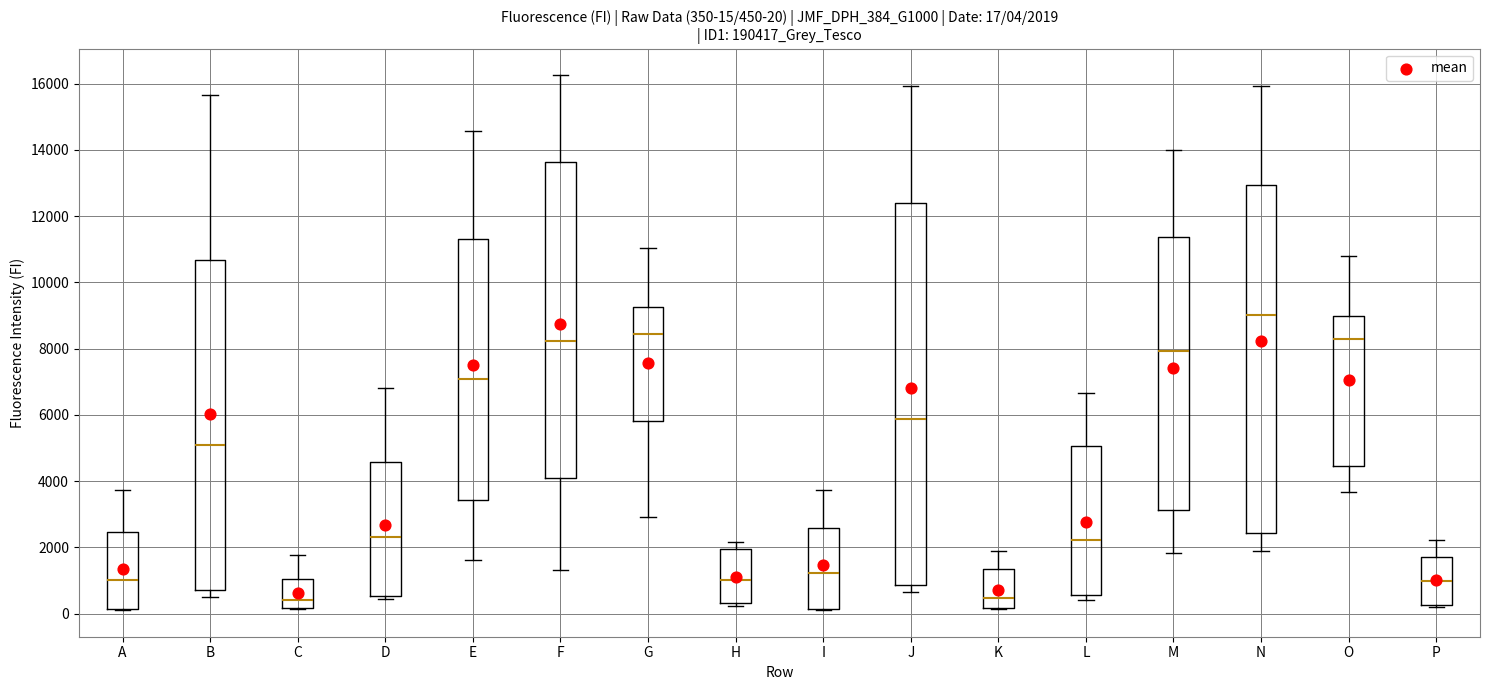

Comparing the boxes themselves (not the whiskers), which one is the tallest?

J